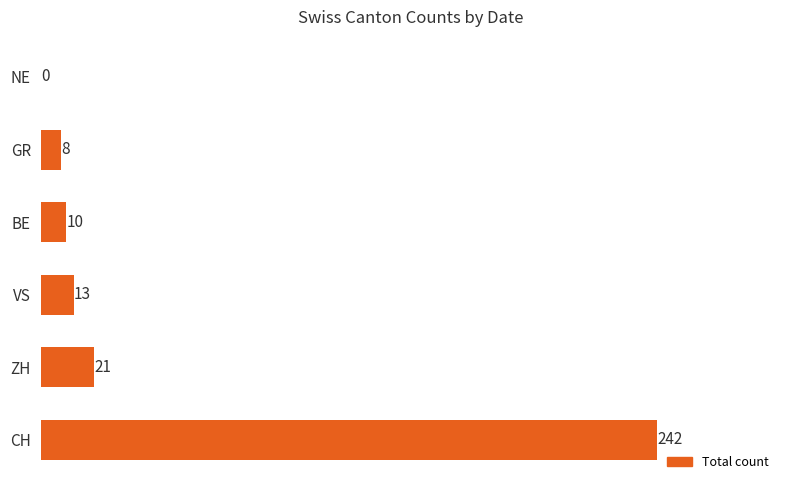

What is the approximate value at ZH?

21